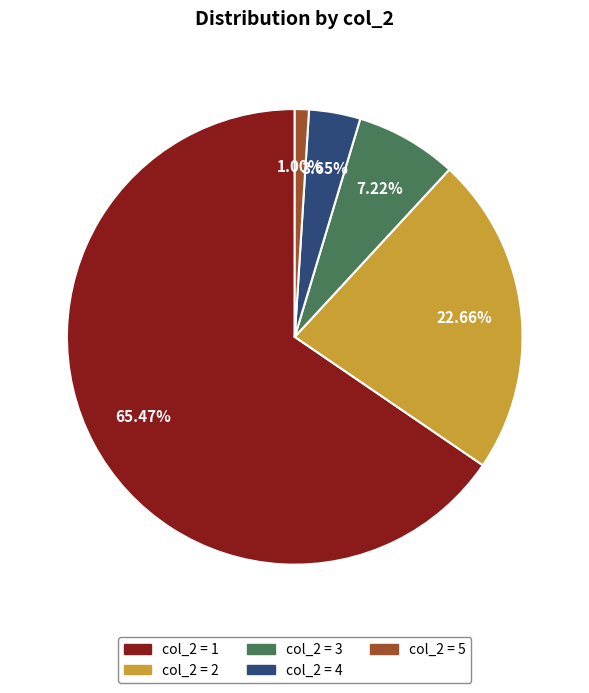

Is there any slice that represents more than half of the pie?

Yes